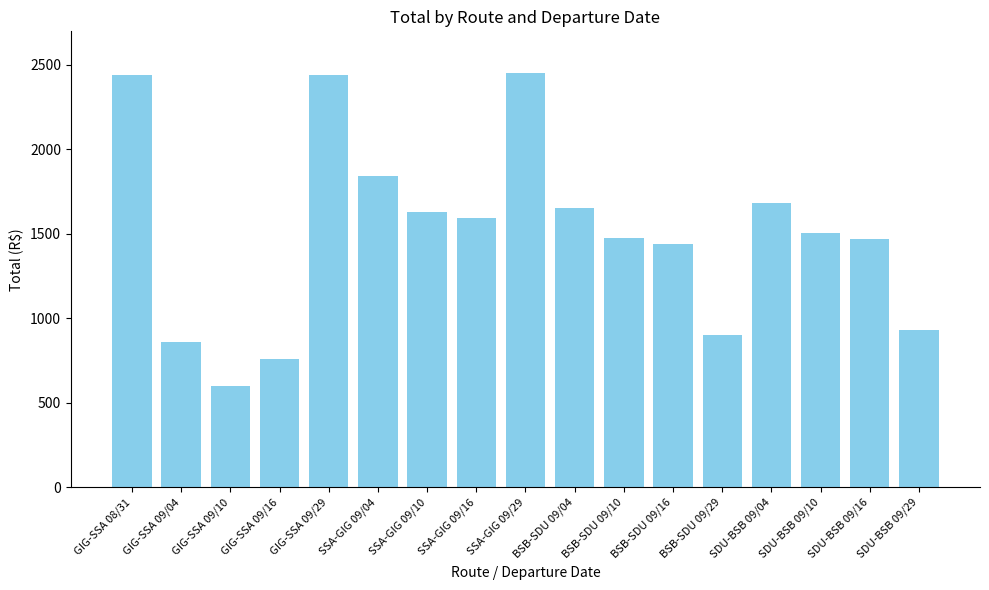

What is the label of the 10th bar from the right?

SSA-GIG 09/16